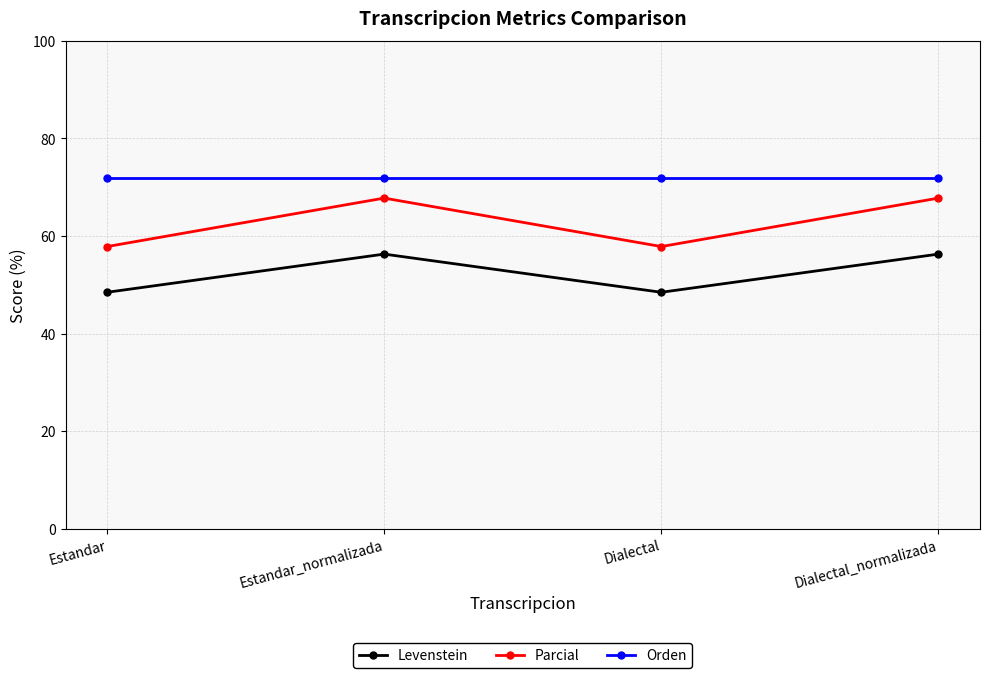

Rank the series at Estandar_normalizada from highest to lowest value.

Orden, Parcial, Levenstein